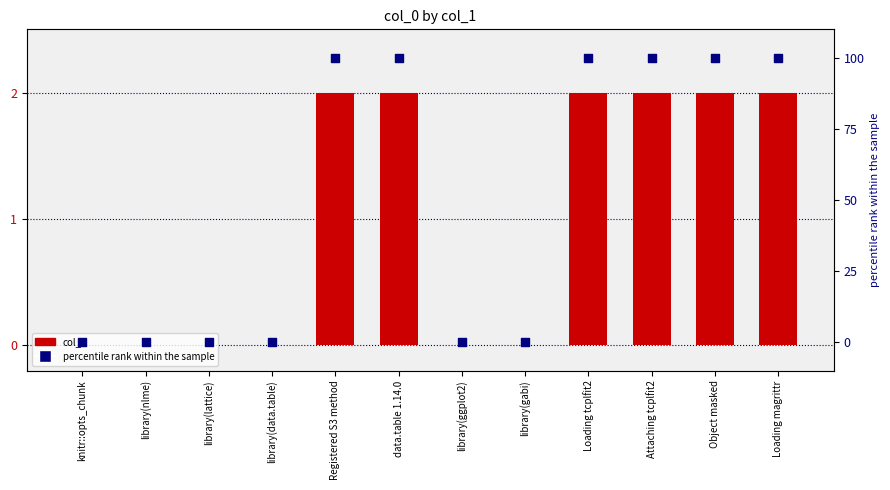

Is the value of col_0 at library(data.table) greater than the value of percentile rank within the sample at library(nlme)?

No